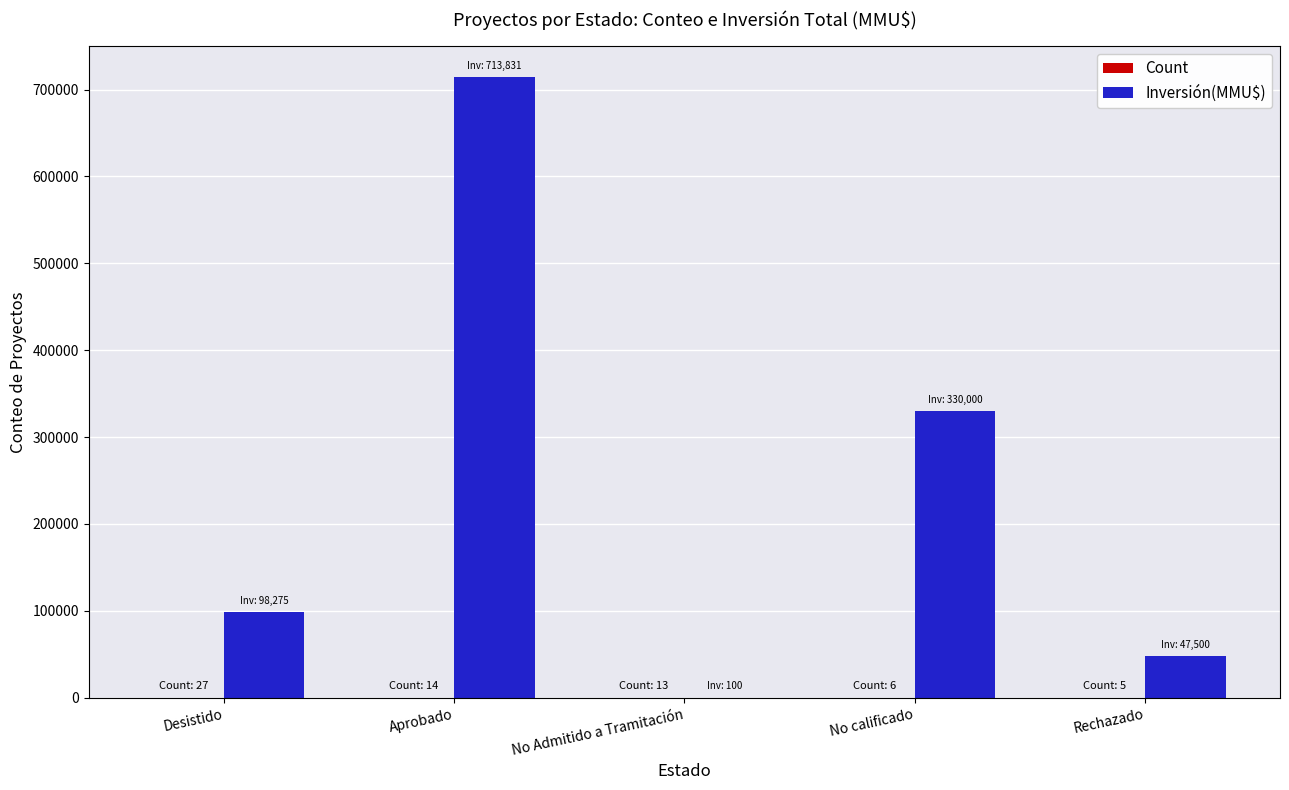

Which series has the largest range (max minus min)?

Inversión(MMU$)